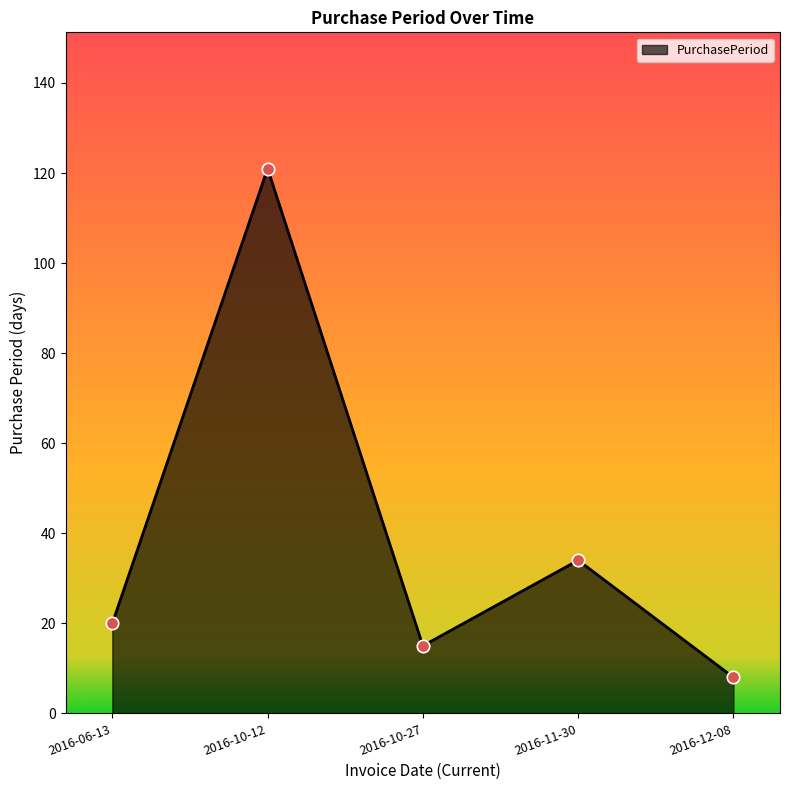

What is the change in value from 2016-10-27 to 2016-11-30?

+19